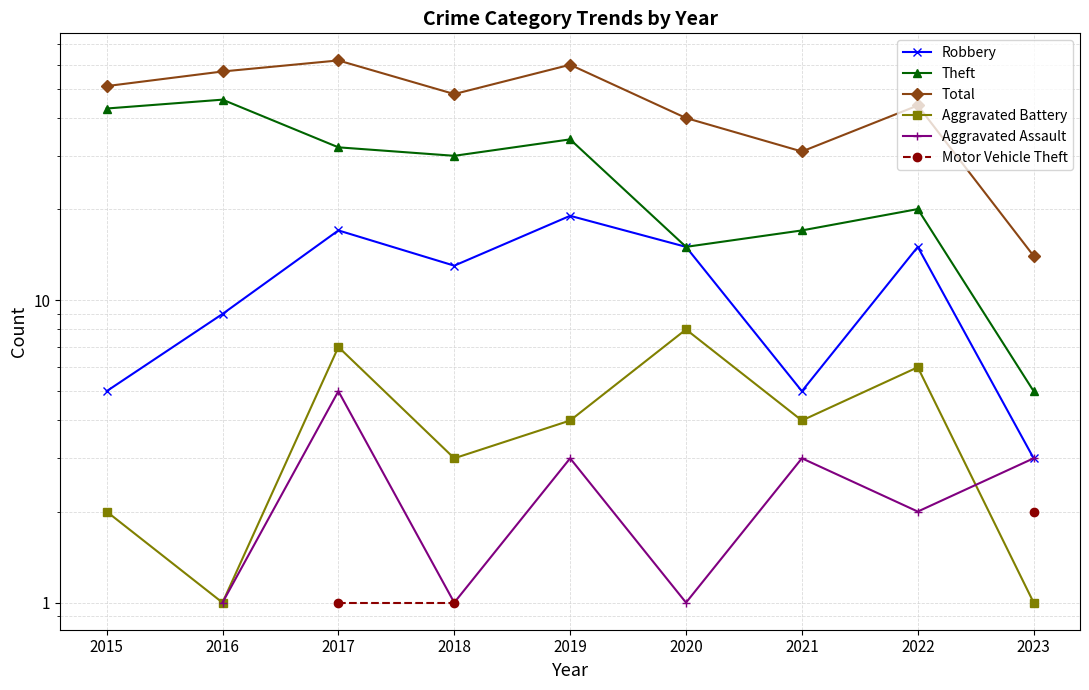

What are all the series names shown in the legend?

Robbery, Theft, Total, Aggravated Battery, Aggravated Assault, Motor Vehicle Theft